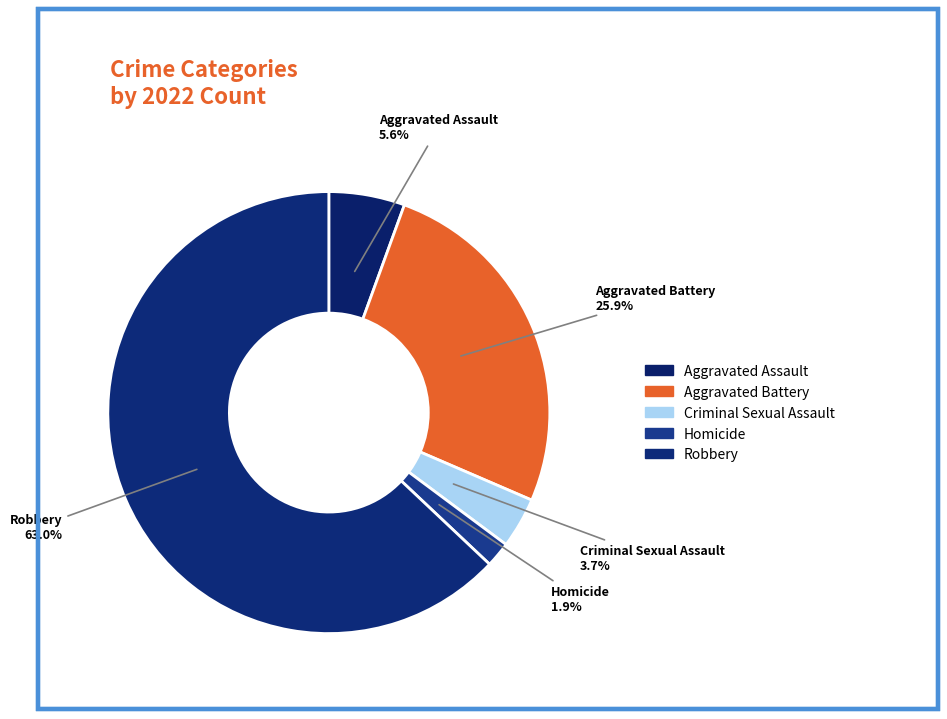

How many segments does this pie chart have?

5